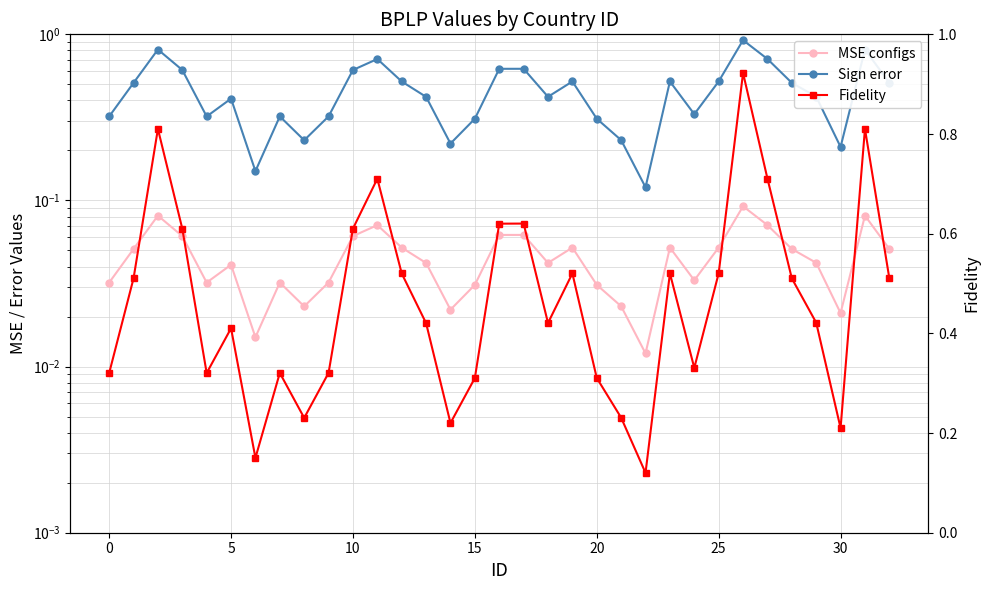

What is the label of the 4th point from the right?

29